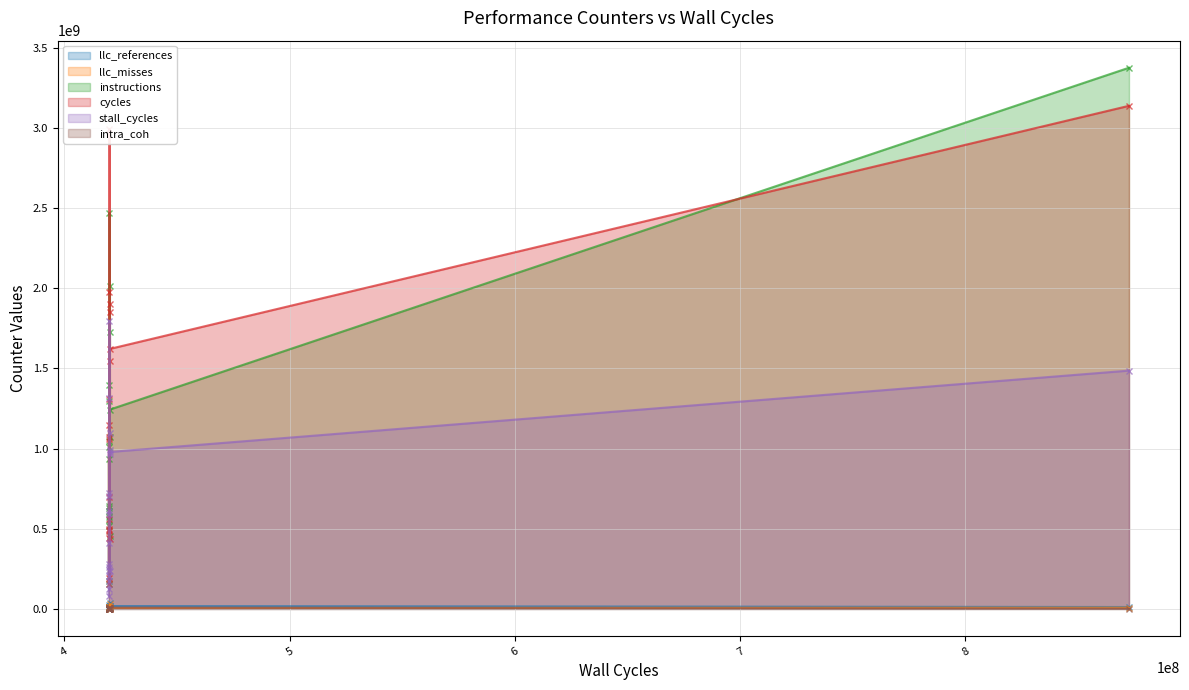

What is the minimum value shown in the chart?

6132